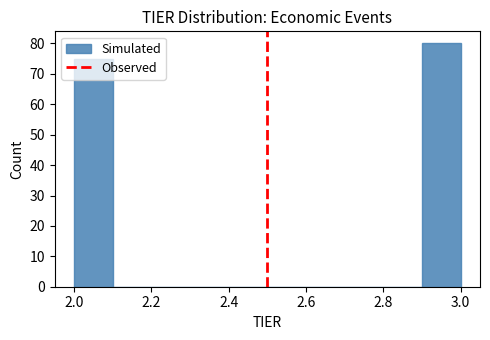

How tall is the bar that spans 2.0 to 2.1 on the x-axis? The values are not printed on the chart, so give them approximately, as read against the axis.

75